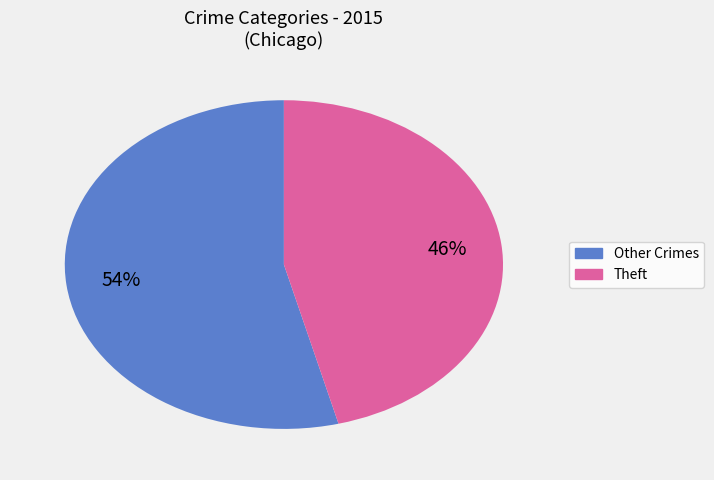

To the nearest percent, what is the average slice percentage?

50%